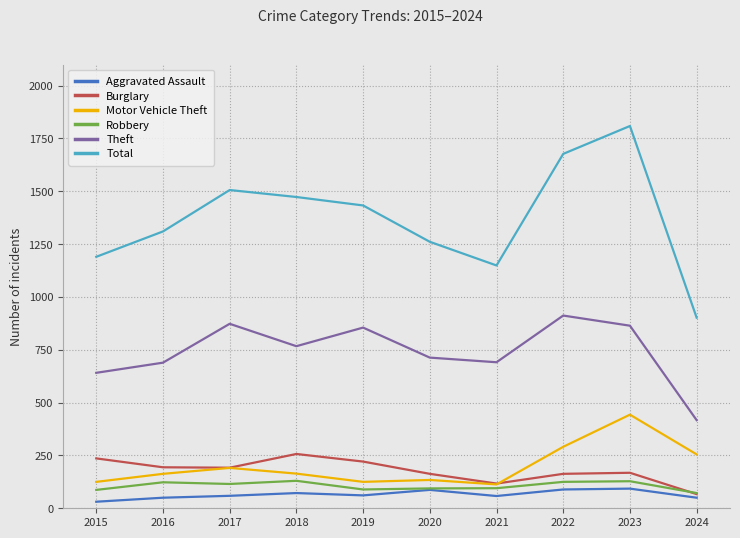

Rank the series at 2016 from highest to lowest value.

Total, Theft, Burglary, Motor Vehicle Theft, Robbery, Aggravated Assault